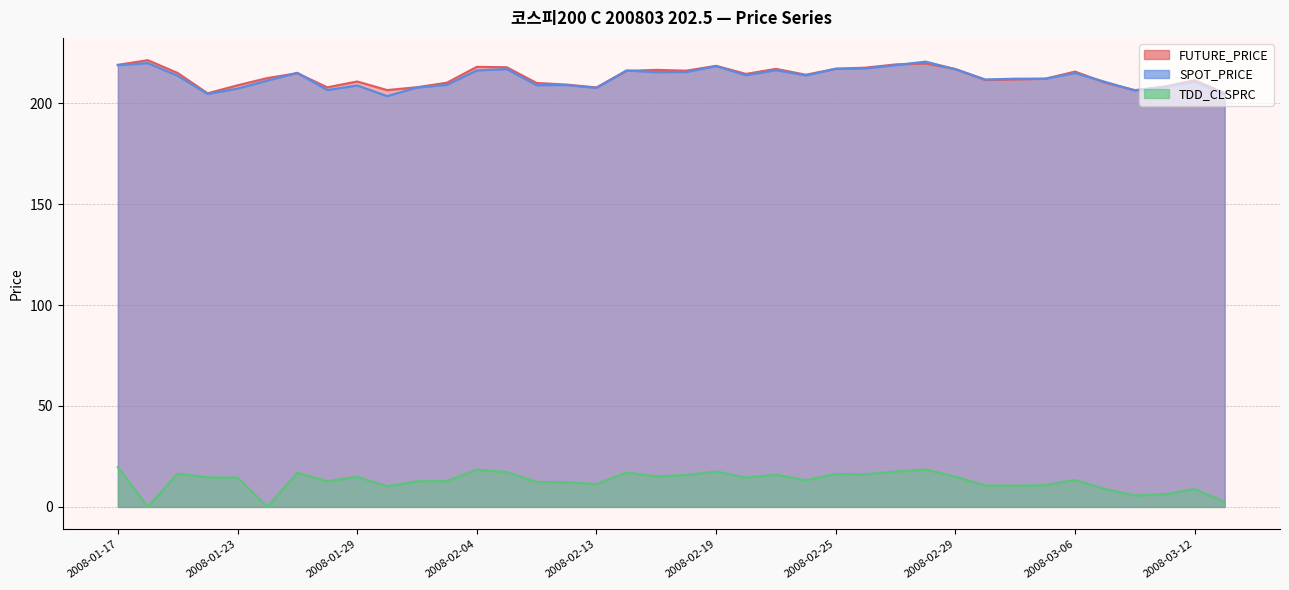

What is the sum of the SPOT_PRICE values at 2008-03-05 and 2008-03-13?

416.6